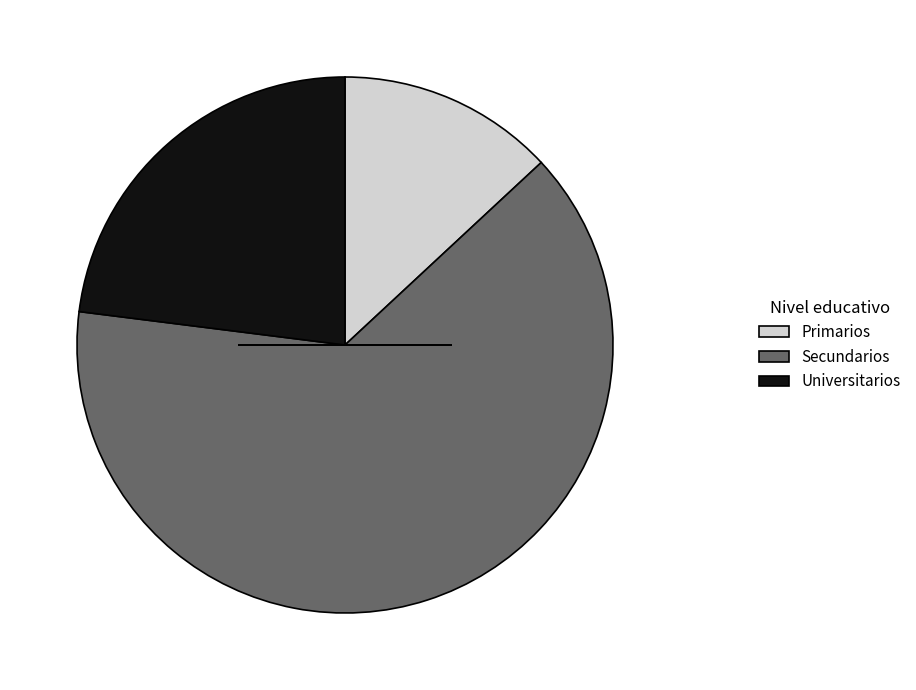

Approximately how many times larger is the value at Universitarios compared to Secundarios?

0.4